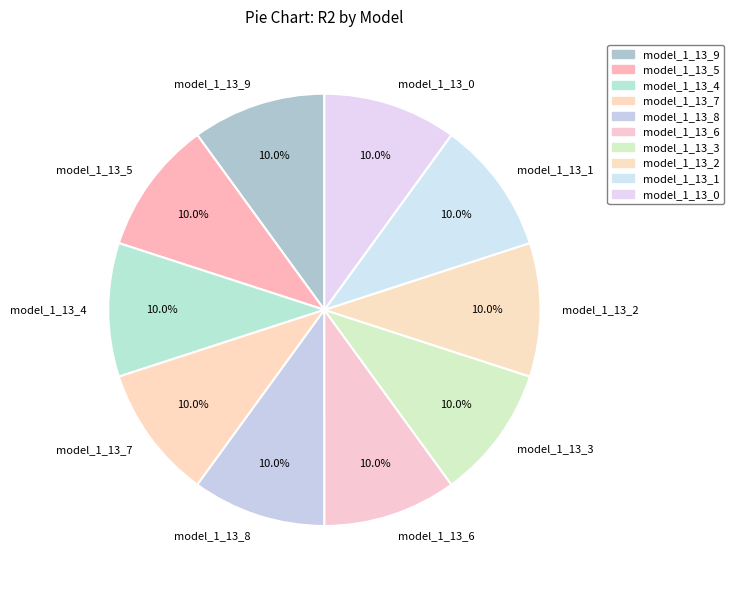

Is model_1_13_2 the majority of the pie?

No